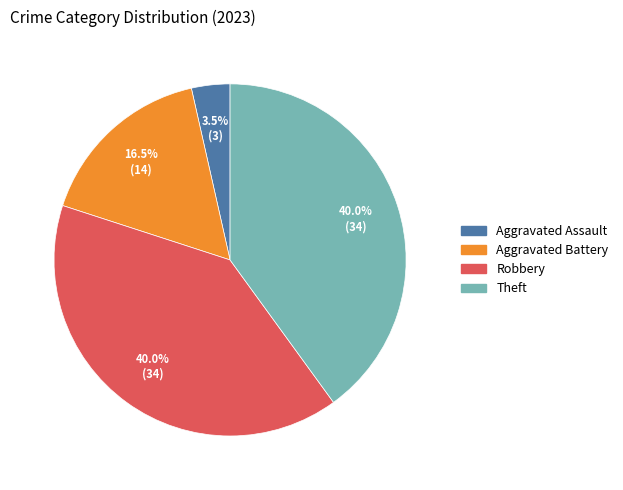

Which category has the smallest portion of the pie?

Aggravated Assault